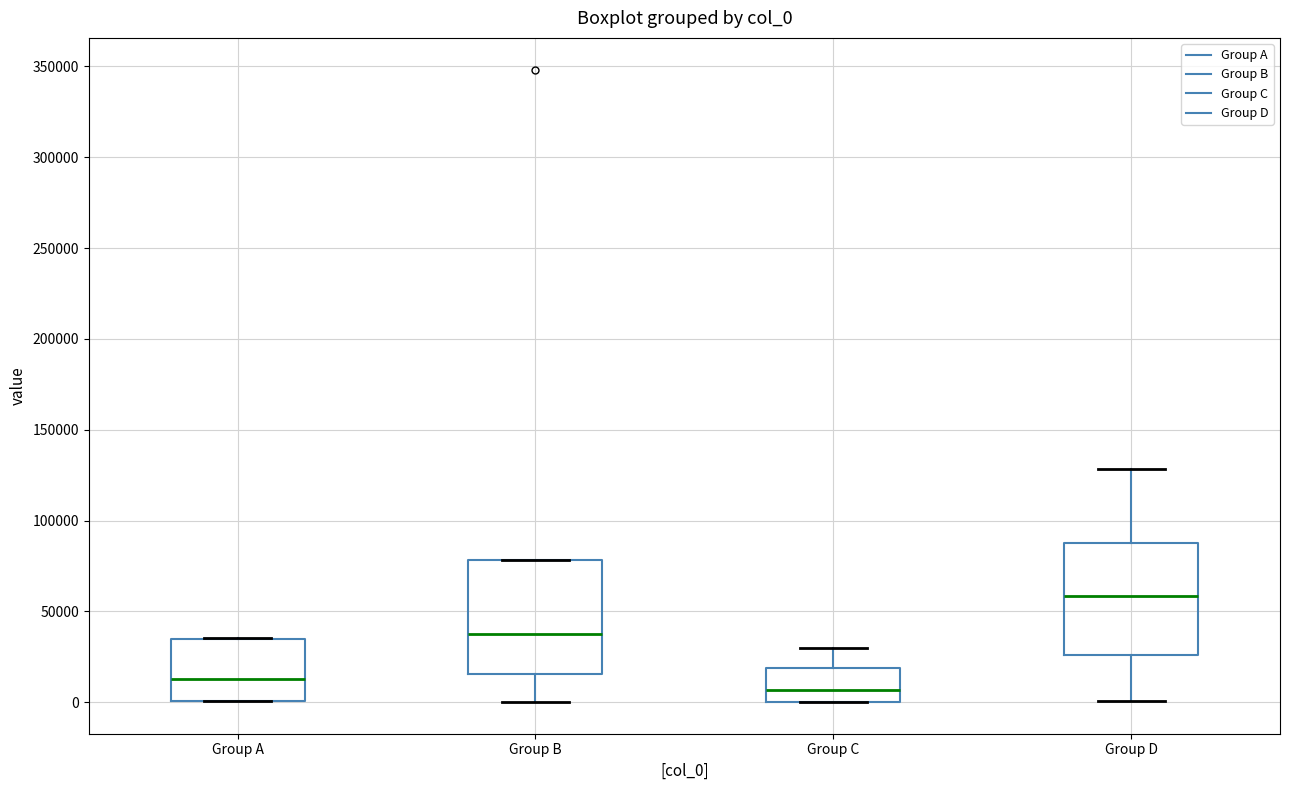

Which box's median line is the highest?

Group D